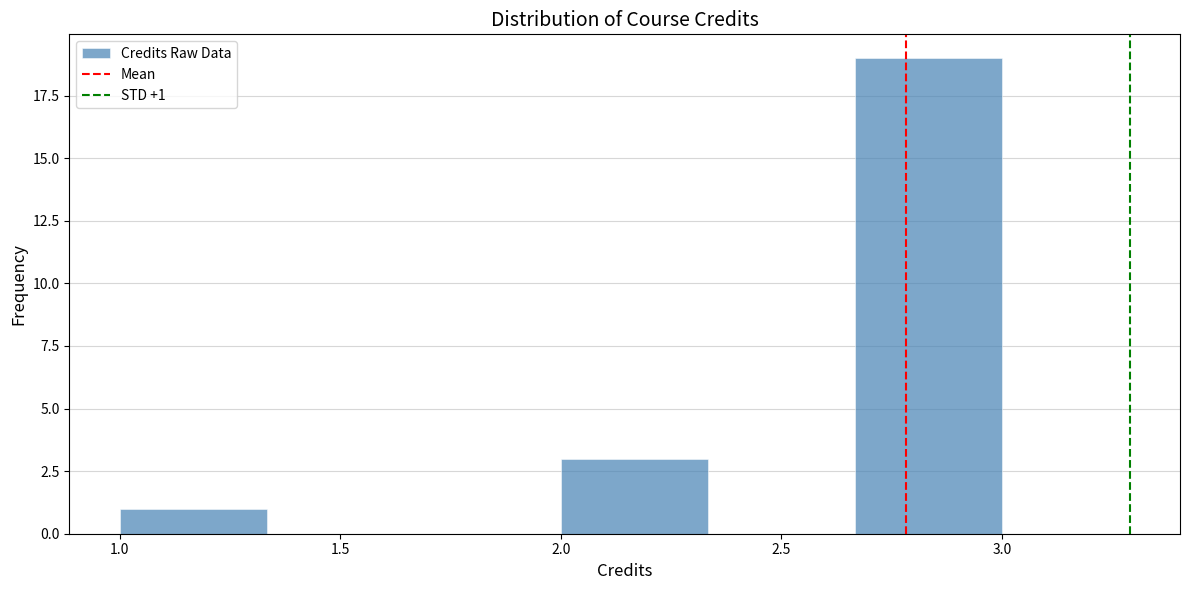

Which range on the x-axis has the tallest bar?

2.65 to 3.00